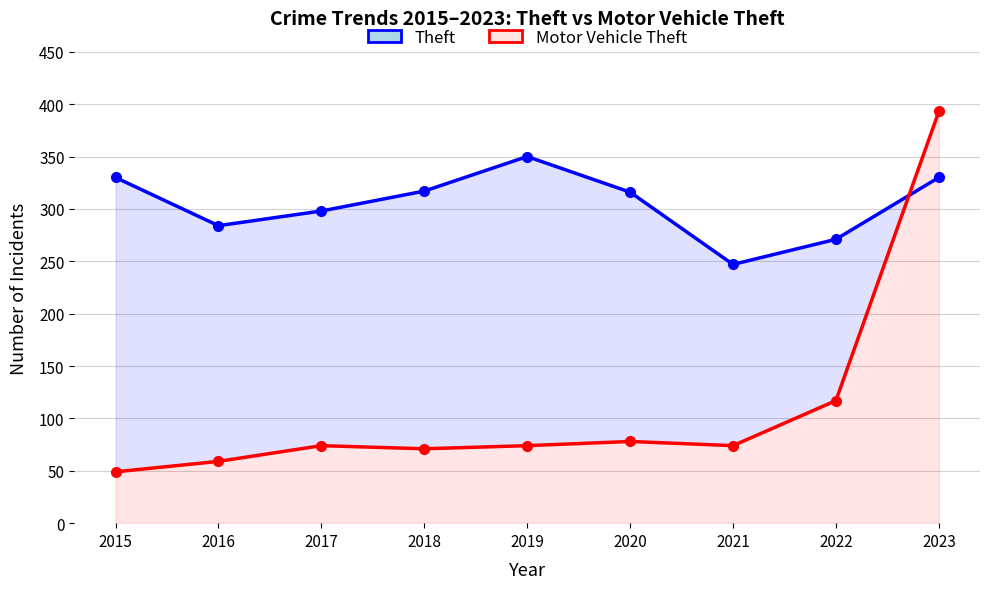

Is the value of Theft at 2023 greater than the value of Motor Vehicle Theft at 2015?

Yes